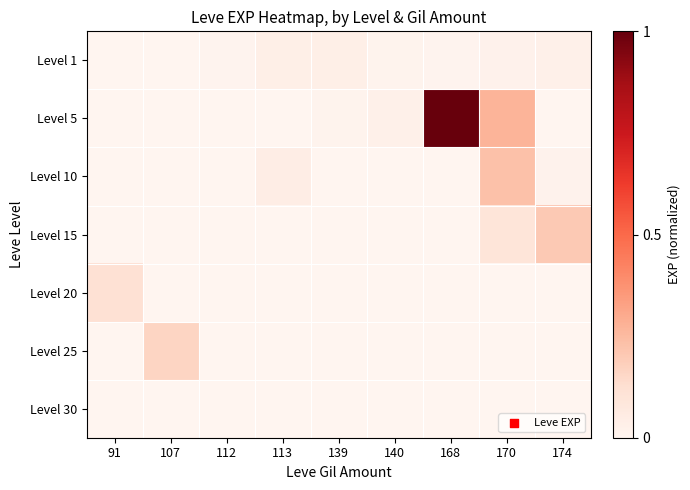

Reading left to right, transcribe all the data shown in this chart.

Level 1: 91=0.0	107=0.0	112=0.0	113=0.0	139=0.0	140=0.0	168=0.0	170=0.0	174=0.0
Level 5: 91=0.0	107=0.0	112=0.0	113=0.0	139=0.0	140=0.0	168=1.0	170=0.3	174=0.0
Level 10: 91=0.0	107=0.0	112=0.0	113=0.0	139=0.0	140=0.0	168=0.0	170=0.2	174=0.0
Level 15: 91=0.0	107=0.0	112=0.0	113=0.0	139=0.0	140=0.0	168=0.0	170=0.1	174=0.2
Level 20: 91=0.1	107=0.0	112=0.0	113=0.0	139=0.0	140=0.0	168=0.0	170=0.0	174=0.0
Level 25: 91=0.0	107=0.2	112=0.0	113=0.0	139=0.0	140=0.0	168=0.0	170=0.0	174=0.0
Level 30: 91=0.0	107=0.0	112=0.0	113=0.0	139=0.0	140=0.0	168=0.0	170=0.0	174=0.0